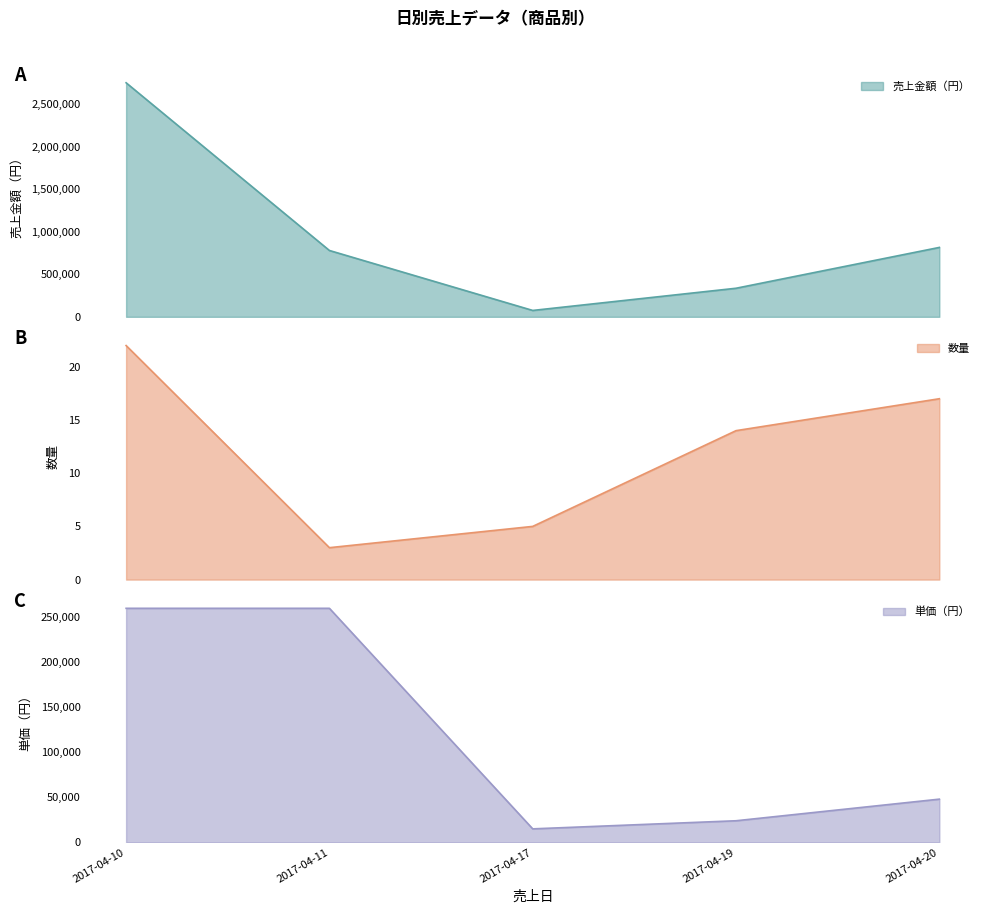

Count the number of data series in this chart.

3